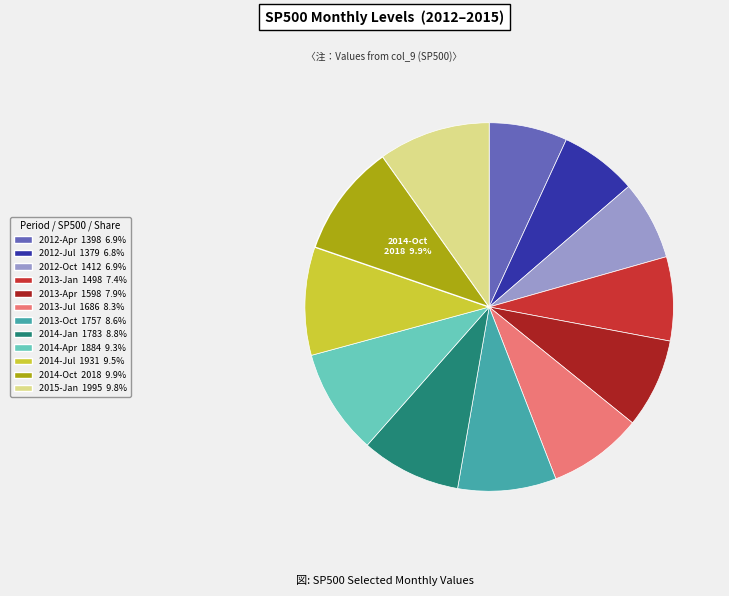

Does any single category account for the majority?

No